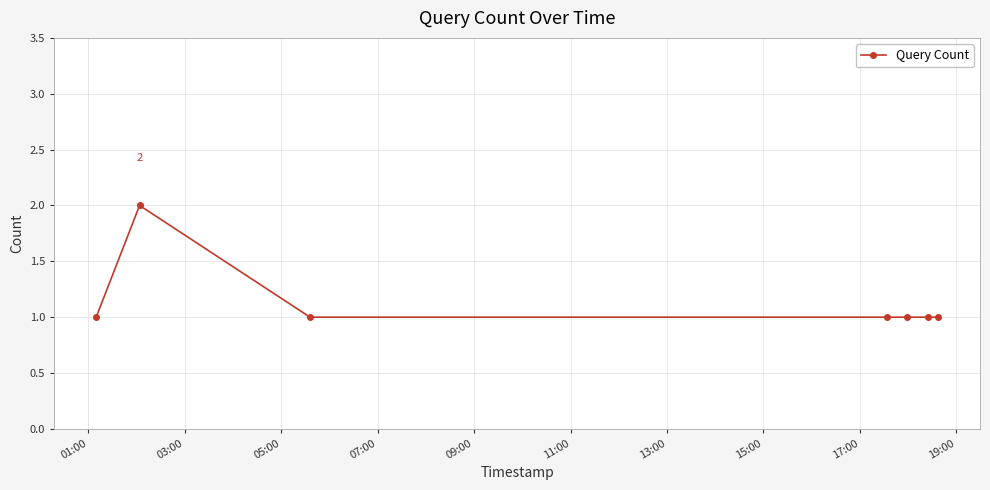

What is the value of the 7th point from the left?

1